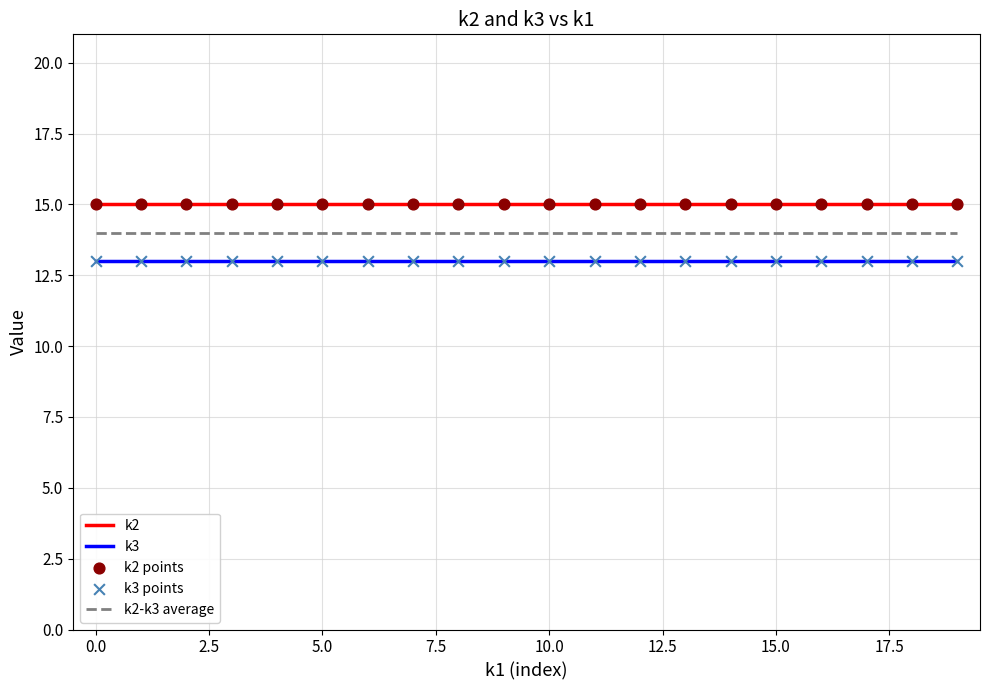

Which series has the largest total across all categories?

k2